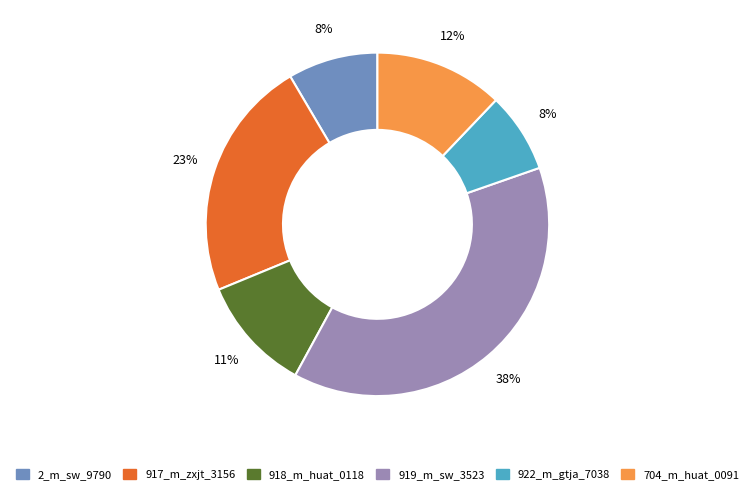

To the nearest percent, what is the average slice percentage?

17%